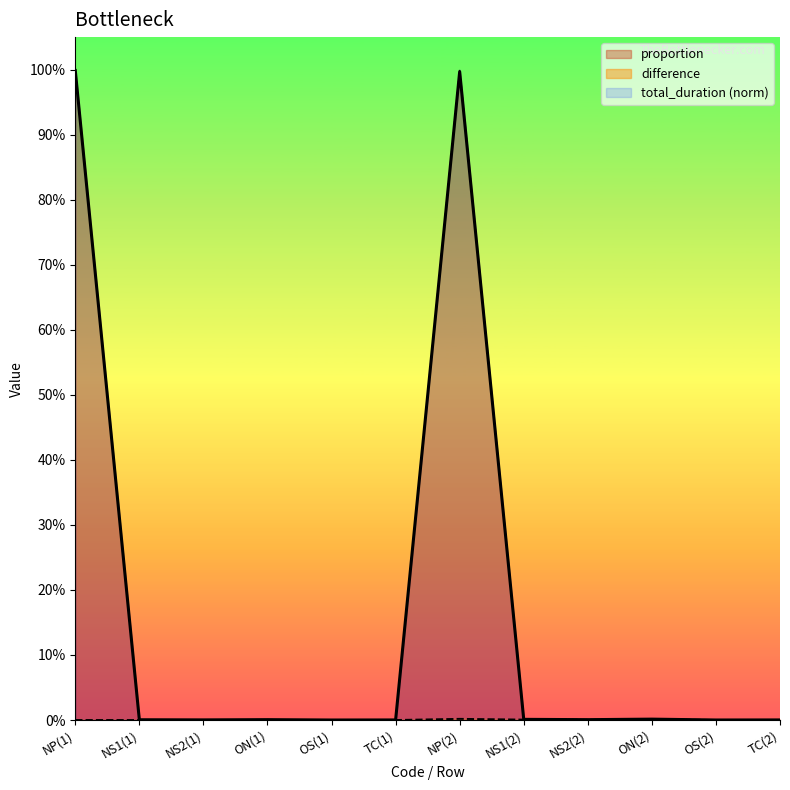

What is the sum of all proportion values?

2.0